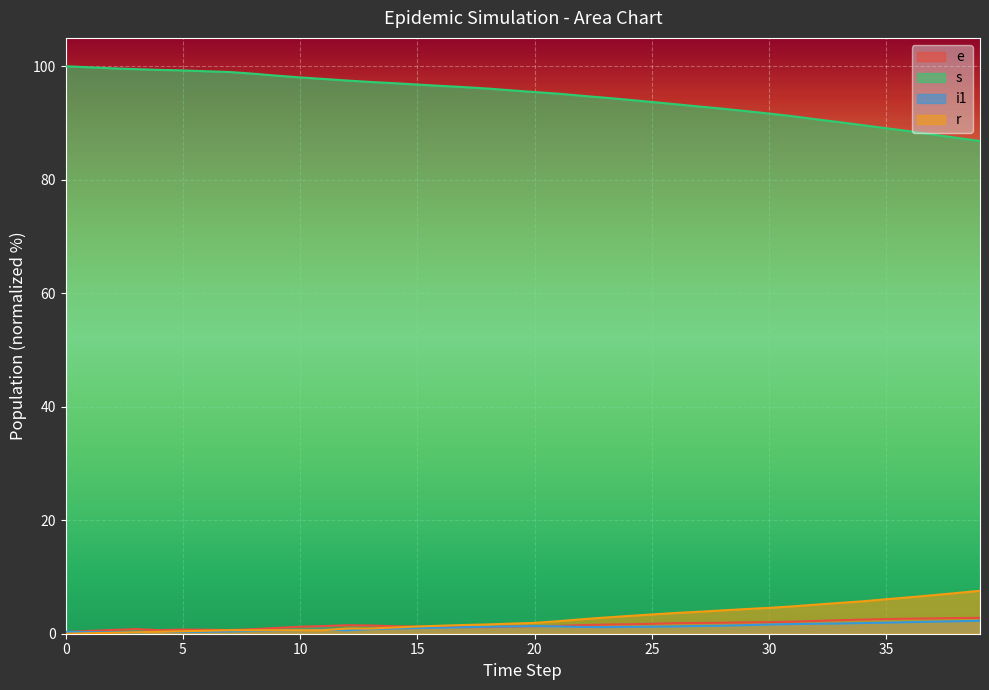

How many series are shown in this chart?

4